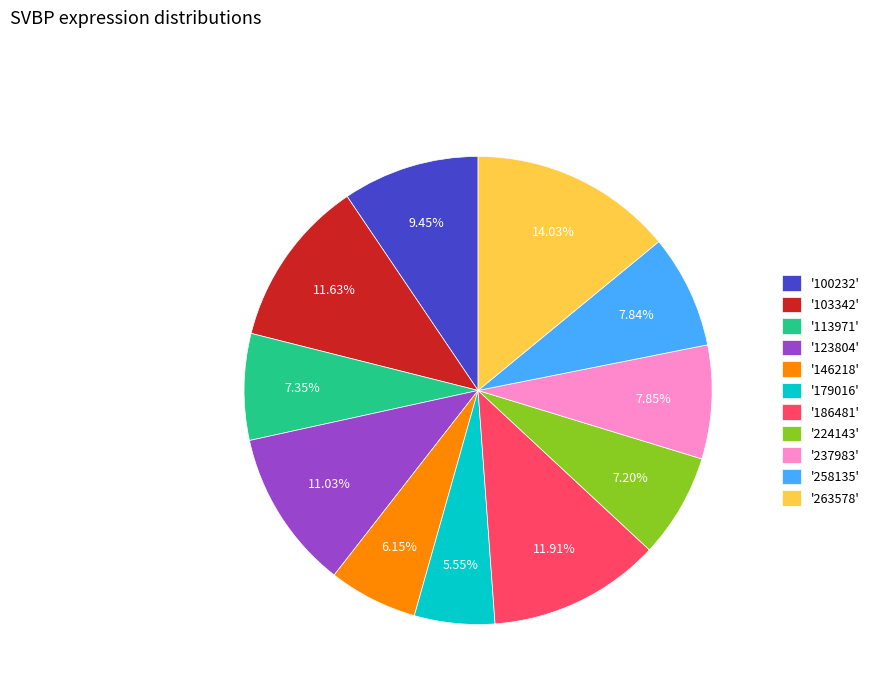

Which has a higher value, '237983' or '100232'?

'100232'